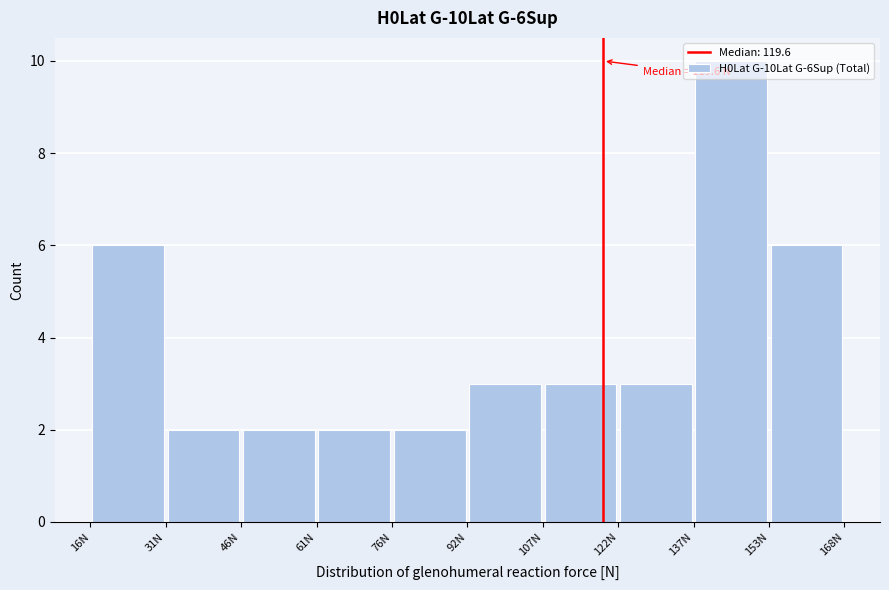

Over which range of the x-axis is the bar tallest?

138 to 154